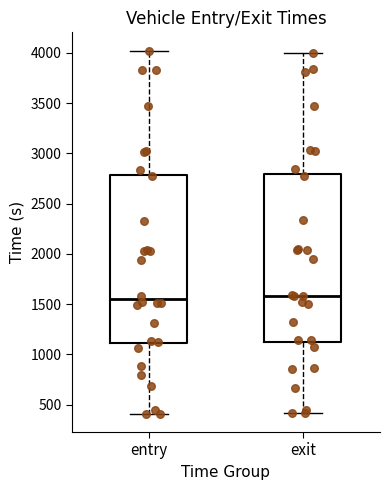

Reading left to right, transcribe this box plot: for each box, give where its median line is, the range the box spans, and where its two whiskers end, as read against the y-axis. The values are not printed on the chart, so give them approximately, as read against the axis.

entry: median 1550, box 1100 to 2800, whiskers 400 to 4000
exit: median 1600, box 1100 to 2800, whiskers 400 to 4000